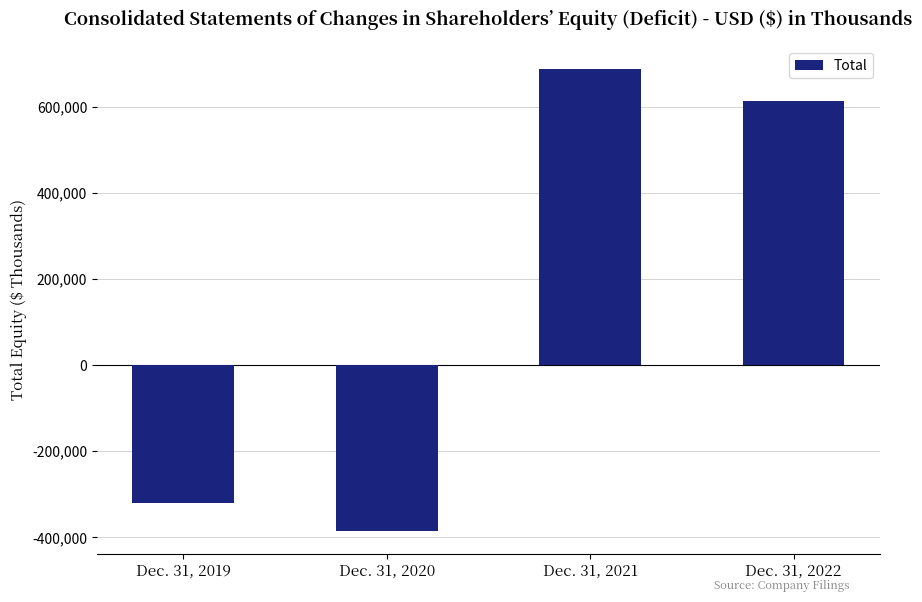

Reading right to left, extract all data points from this chart.

Dec. 31, 2022=612977	Dec. 31, 2021=686698	Dec. 31, 2020=-384602	Dec. 31, 2019=-320261